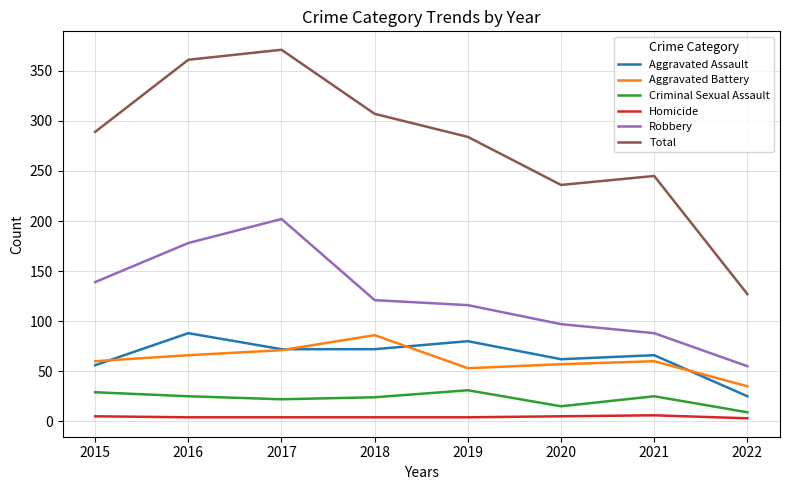

At how many categories does at least one series exceed 342?

2